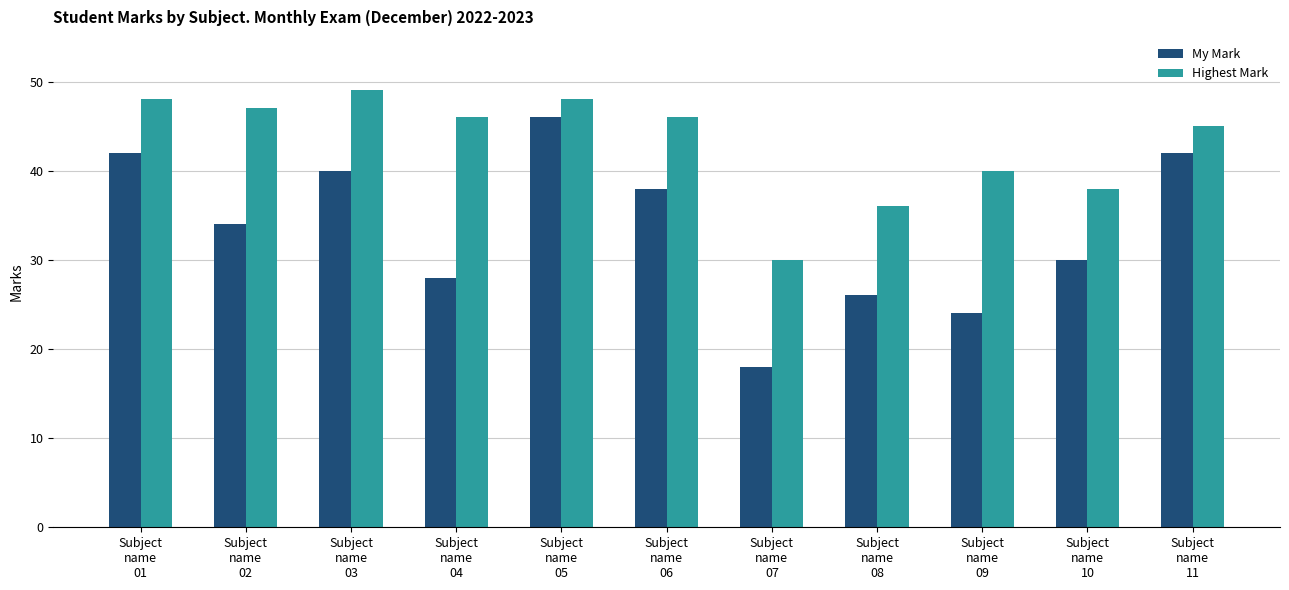

What is the value of the Highest Mark bar at the 2nd from the left?

47